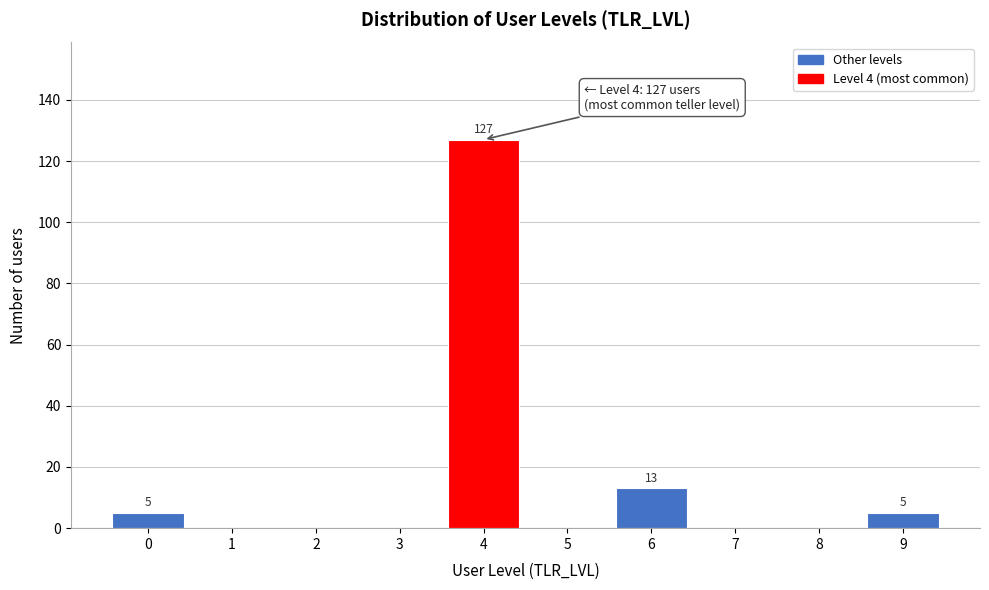

Reading left to right, list all the values displayed in this chart.

0=5	1=0	2=0	3=0	4=127	5=0	6=13	7=0	8=0	9=5